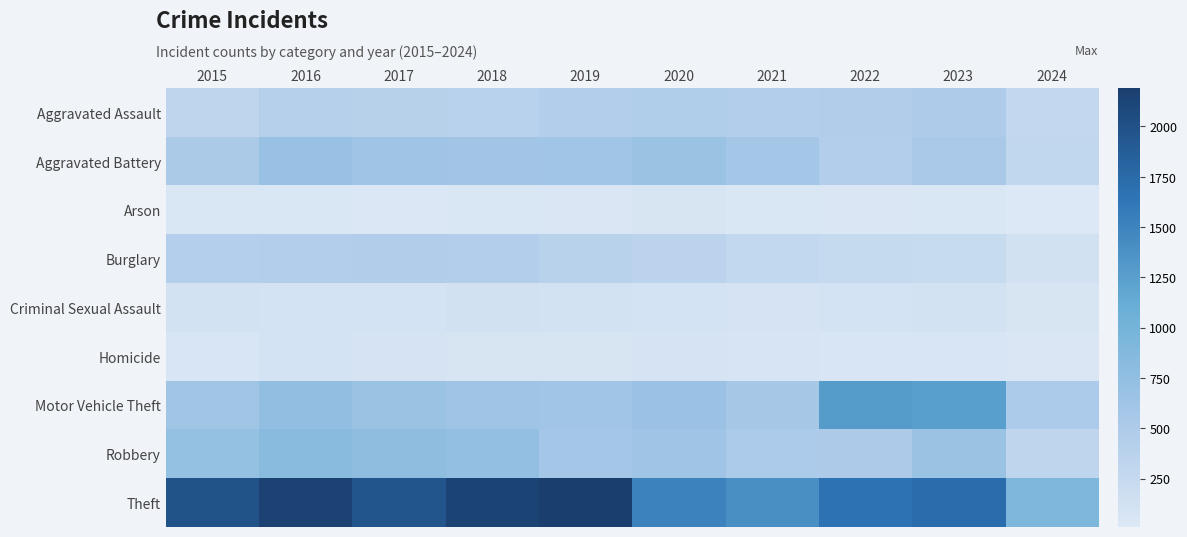

Which series has the largest range (max minus min)?

Theft